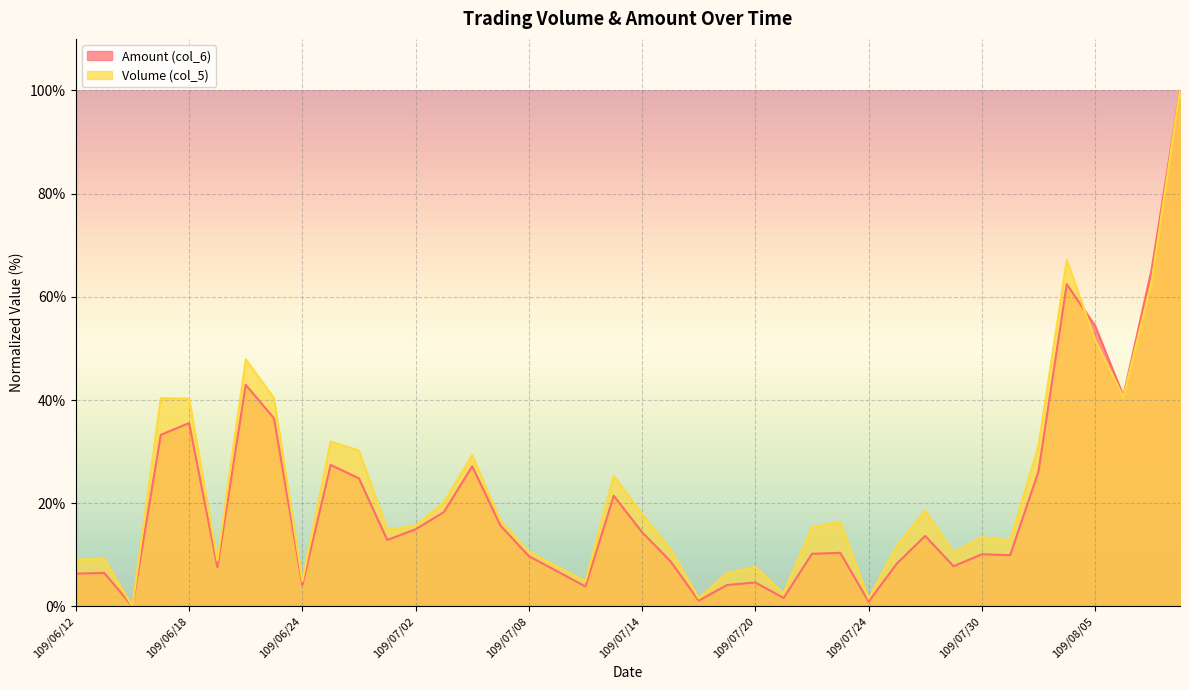

What is the difference between the second highest and second lowest values in the Volume (col_5) series?

65.7